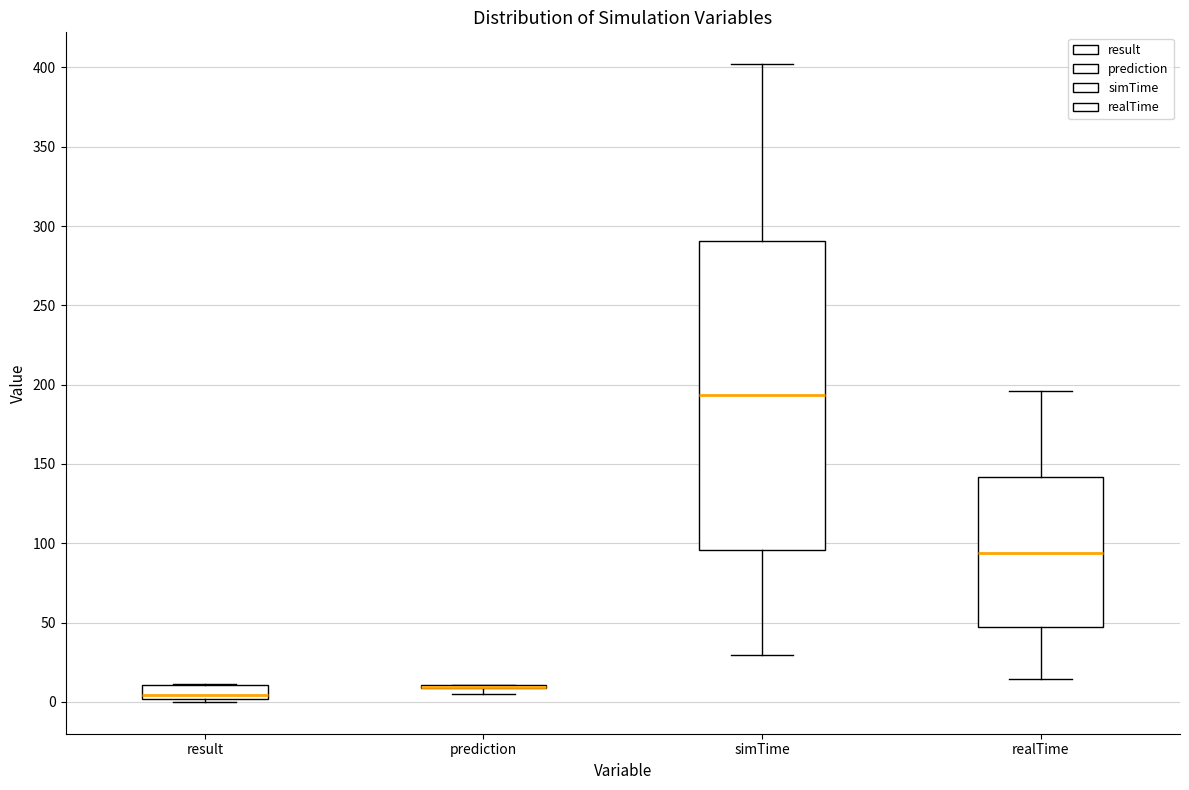

Reading left to right, transcribe this box plot: for each box, give where its median line is, the range the box spans, and where its two whiskers end, as read against the y-axis. The values are not printed on the chart, so give them approximately, as read against the axis.

result: median 5, box 0 to 10, whiskers 0 (just below the box's lower edge) to 10
prediction: box collapsed to a line at 10, whiskers 5 to 10
simTime: median 195, box 95 to 290, whiskers 30 to 400
realTime: median 95, box 45 to 140, whiskers 15 to 195